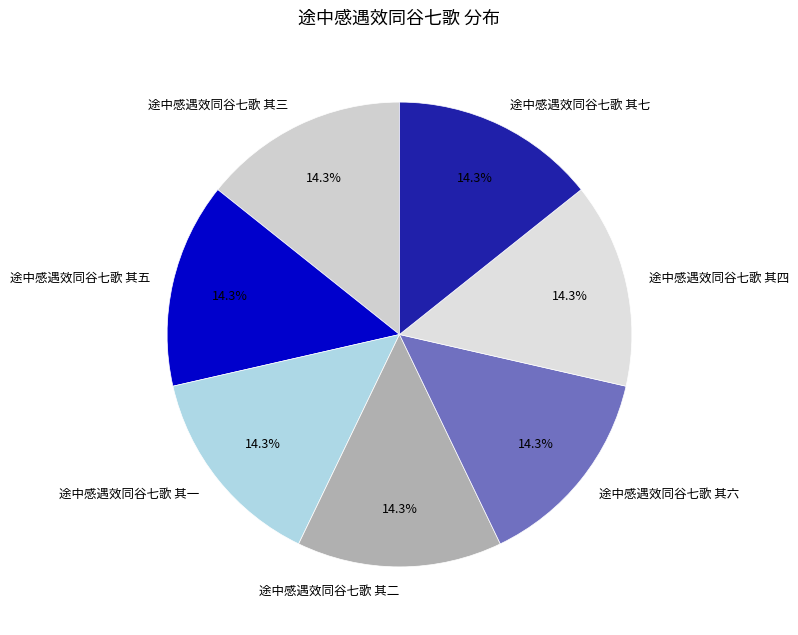

Approximately how many times larger is the value at 途中感遇效同谷七歌 其五 compared to 途中感遇效同谷七歌 其二?

1.0